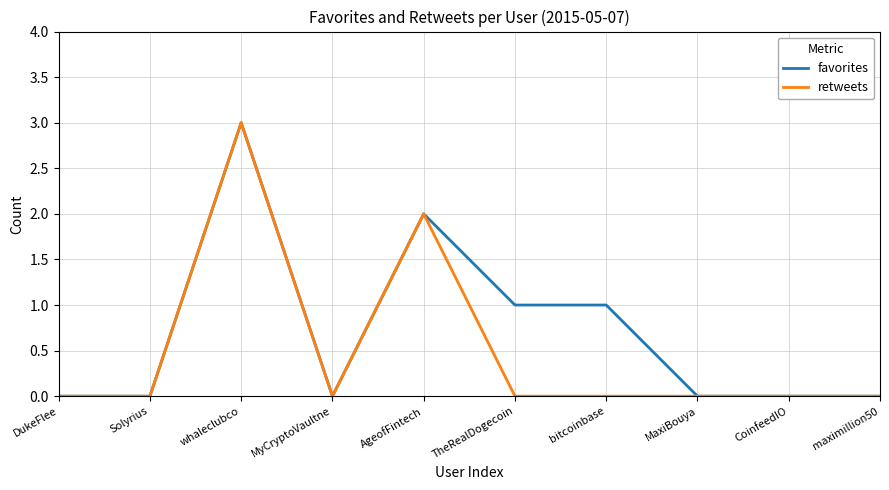

Reading left to right, transcribe all the data shown in this chart.

favorites: 0	0	3	0	2	1	1	0	0	0
retweets: 0	0	3	0	2	0	0	0	0	0